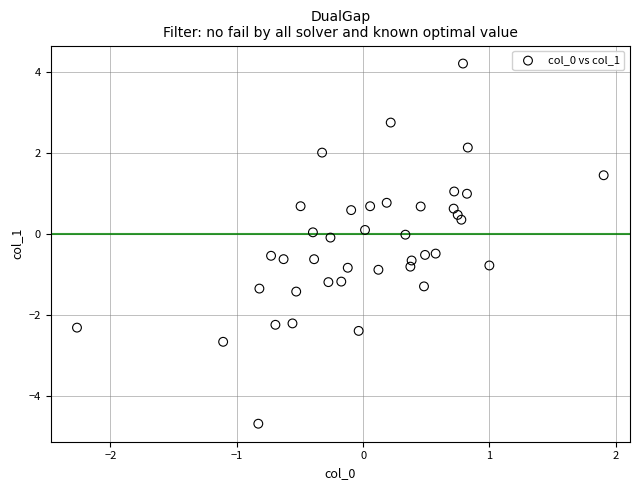

What is the range of Y values (max minus min)?

8.9